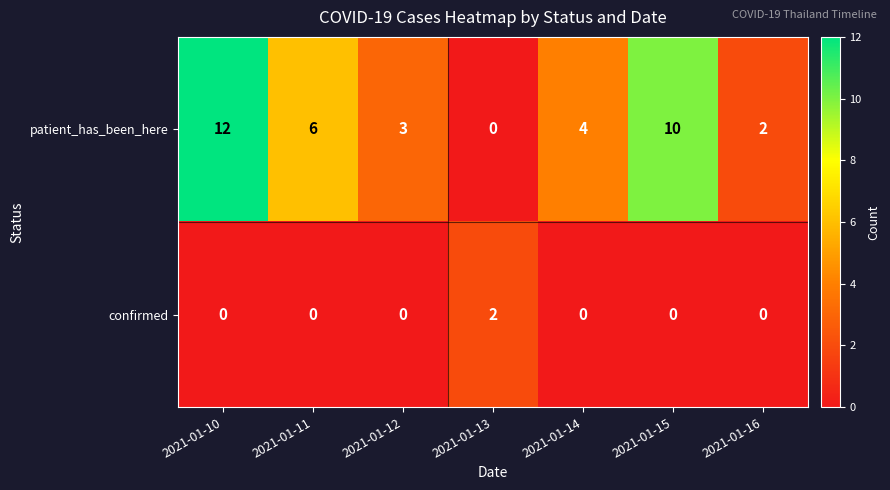

Which series has the widest spread of values?

patient_has_been_here